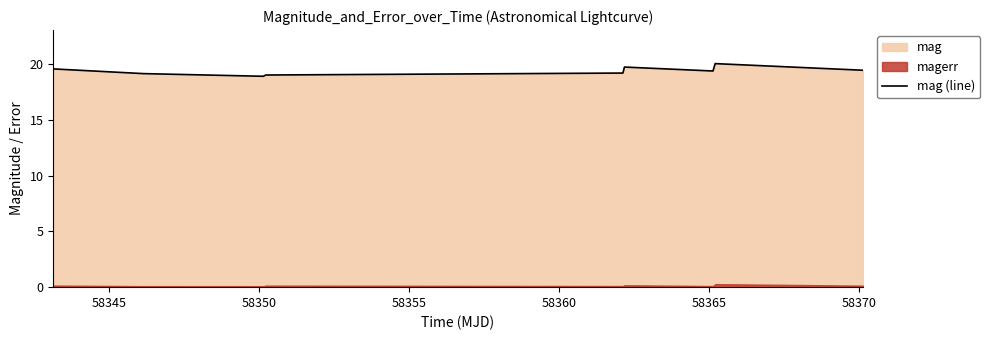

Between 58350 and 58345, which is larger?

58345